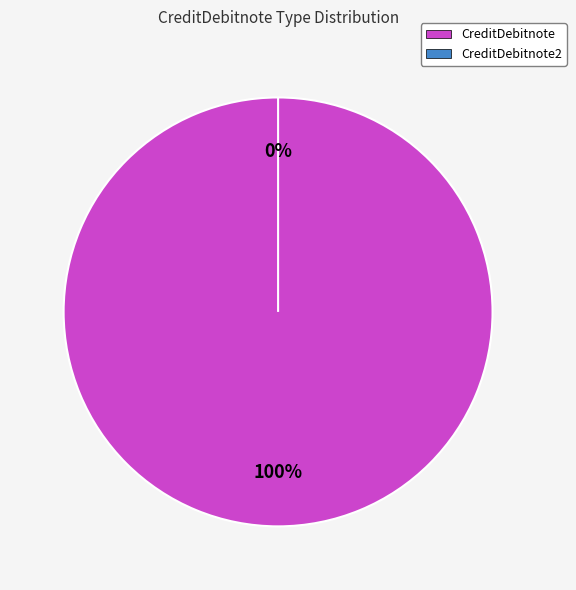

True or false: CreditDebitnote accounts for 100% of the total.

True